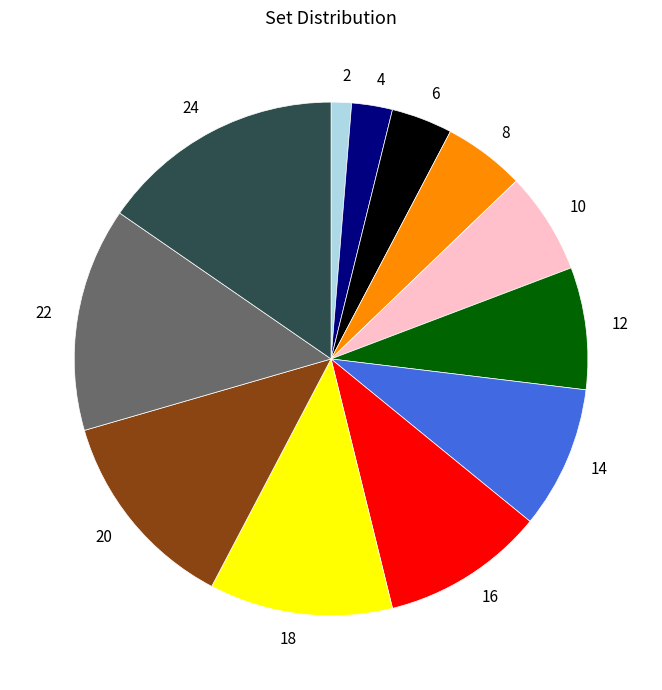

Is the sum of 8 and 12 greater than half?

No